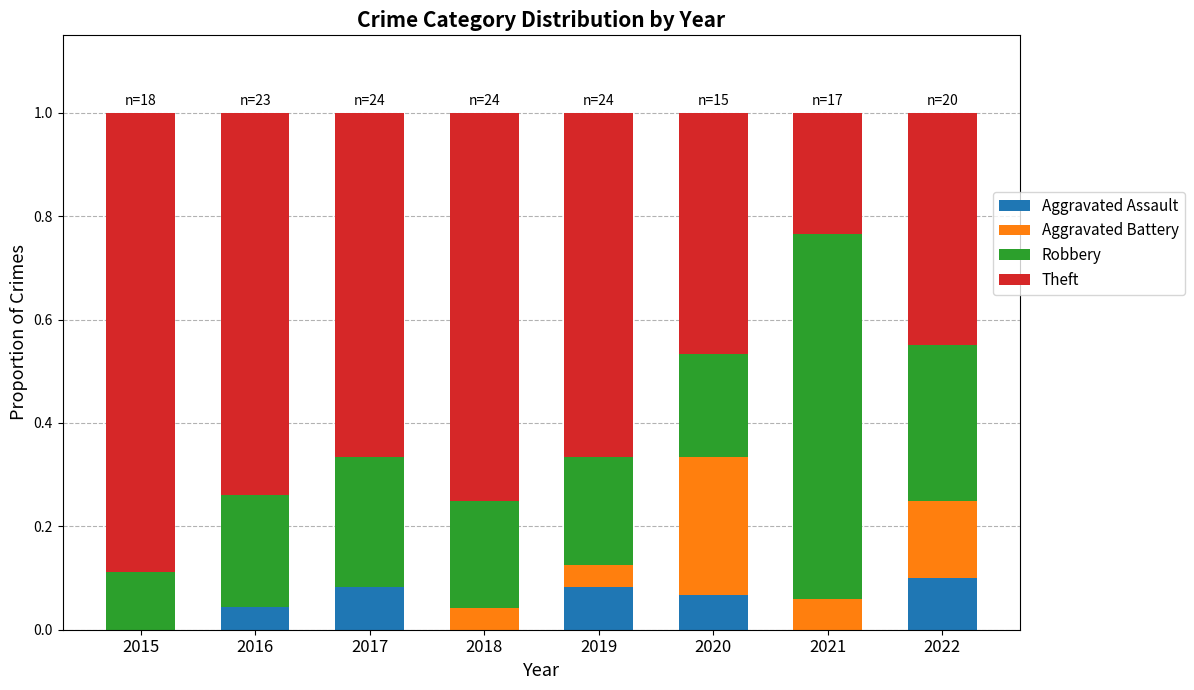

True or false: Aggravated Assault has a value of 0.0 at 2019.

False